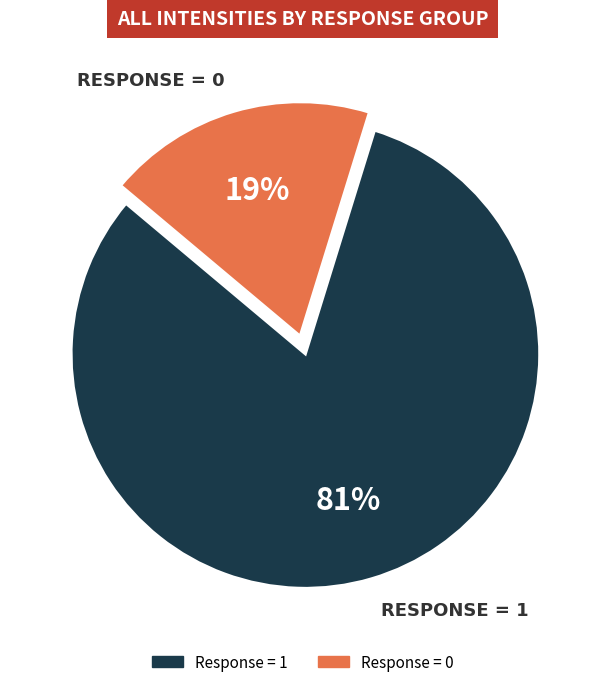

To the nearest percent, what is the average slice percentage?

50%